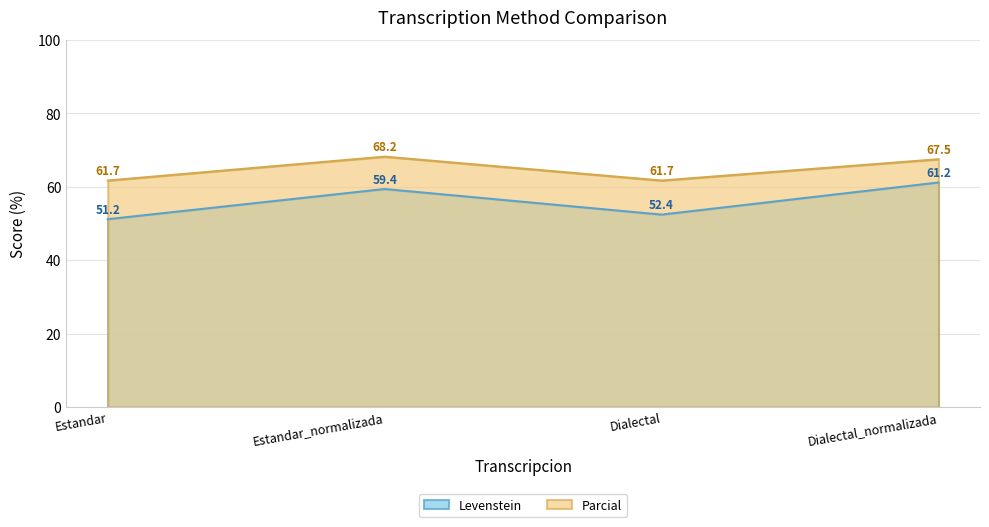

What is the maximum value shown in the chart?

68.2